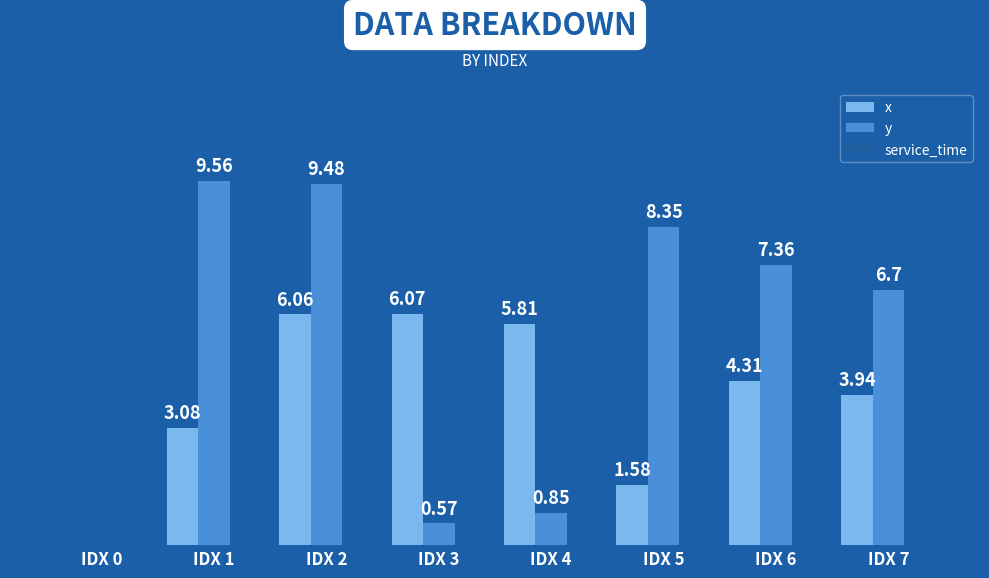

Which series has the largest total across all categories?

y